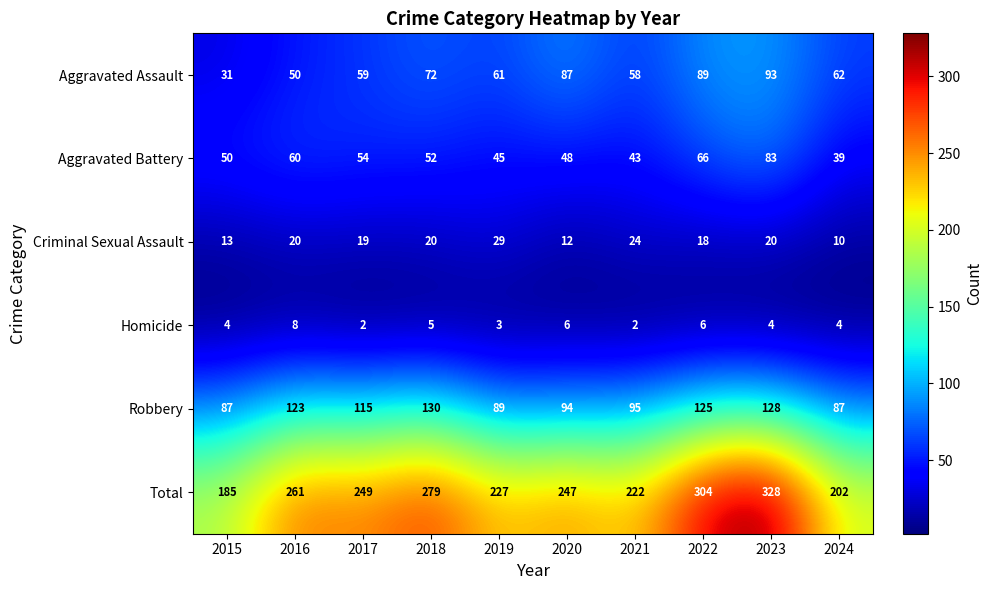

At which category is the sum across all series the highest?

2023